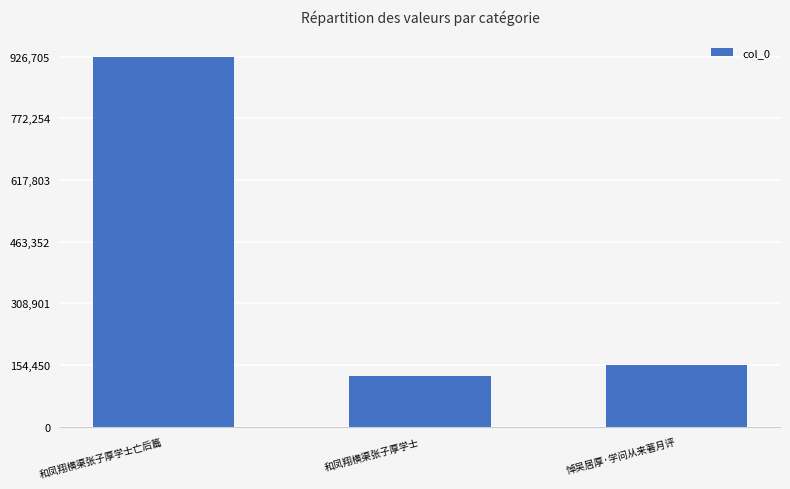

What is the label of the 3rd bar from the right?

和凤翔横渠张子厚学士亡后篇